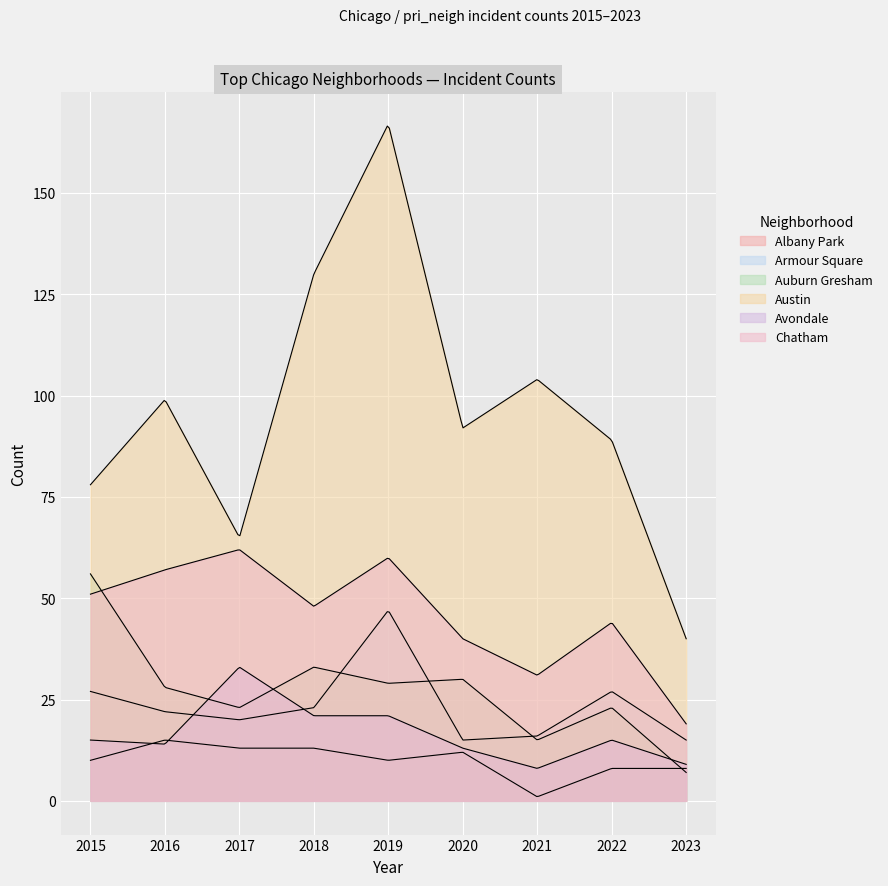

What is the difference between the second highest and second lowest values in the Albany Park series?

5